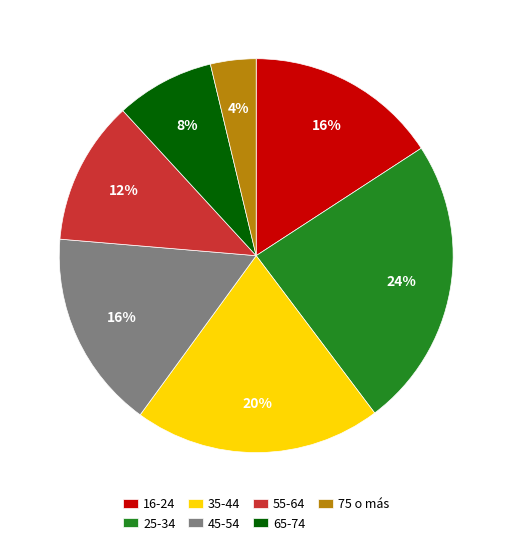

Which has a higher value, 25-34 or 35-44?

25-34